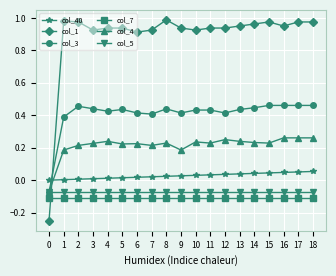

How many col_4 values are between 0 and 1?

18